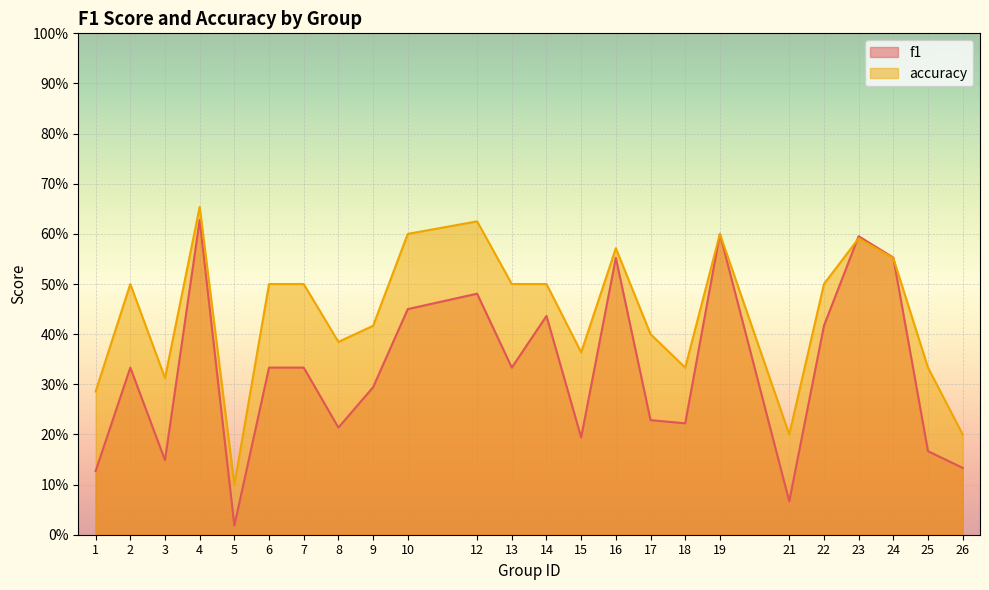

How many times do accuracy and f1 cross each other?

2